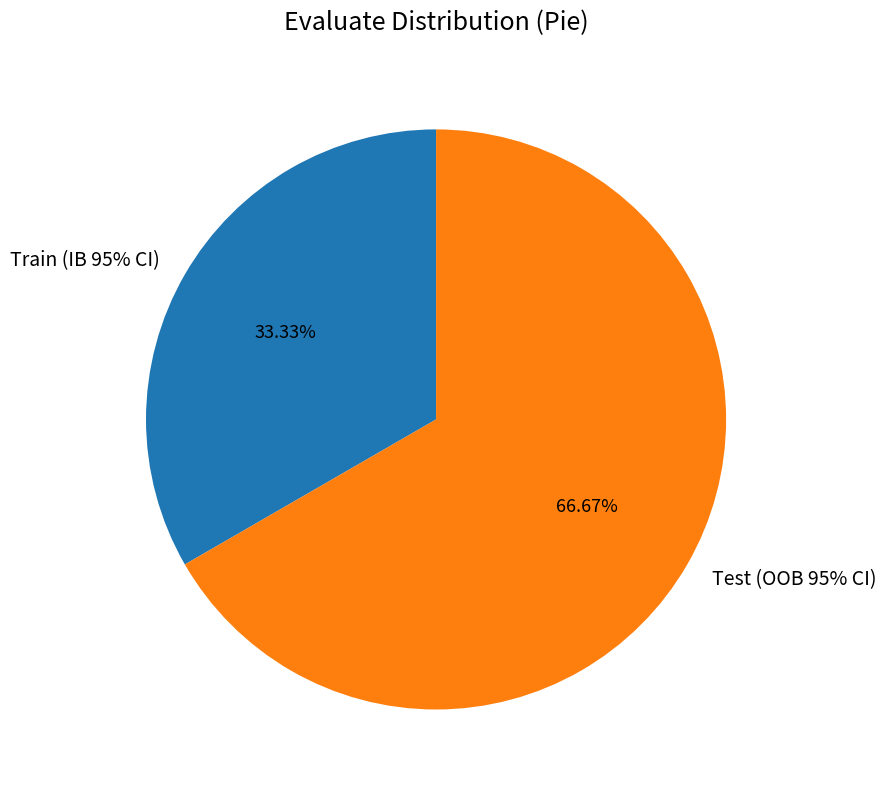

Does Train (IB 95% CI) represent more than half of the total?

No